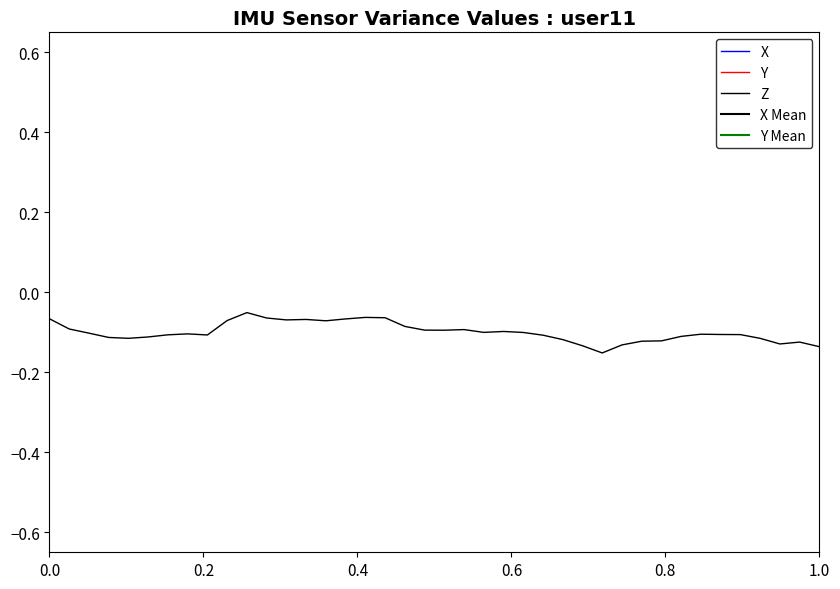

Does the chart display data point markers on the line(s)?

No